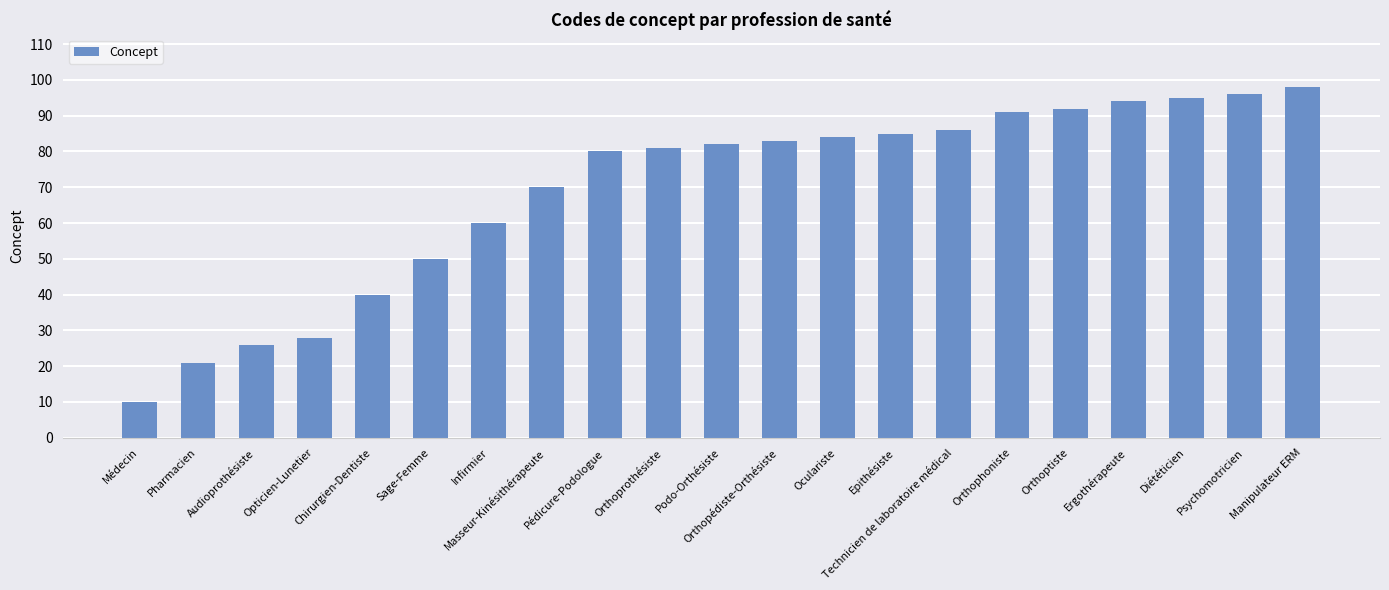

At which label is the value closest to 54?

Sage-Femme